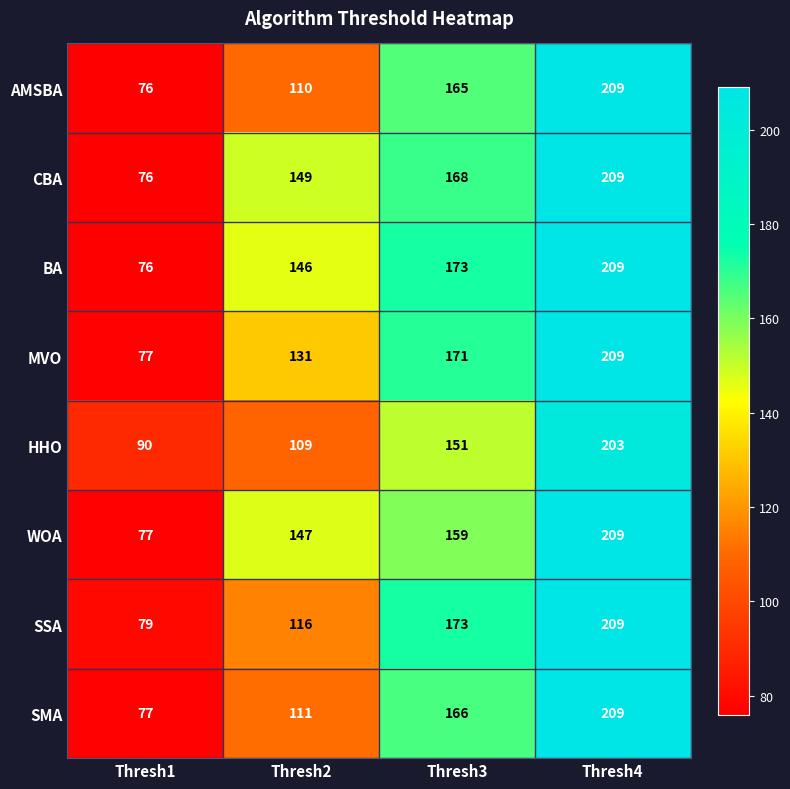

Which category has the highest value in the AMSBA series?

Thresh4